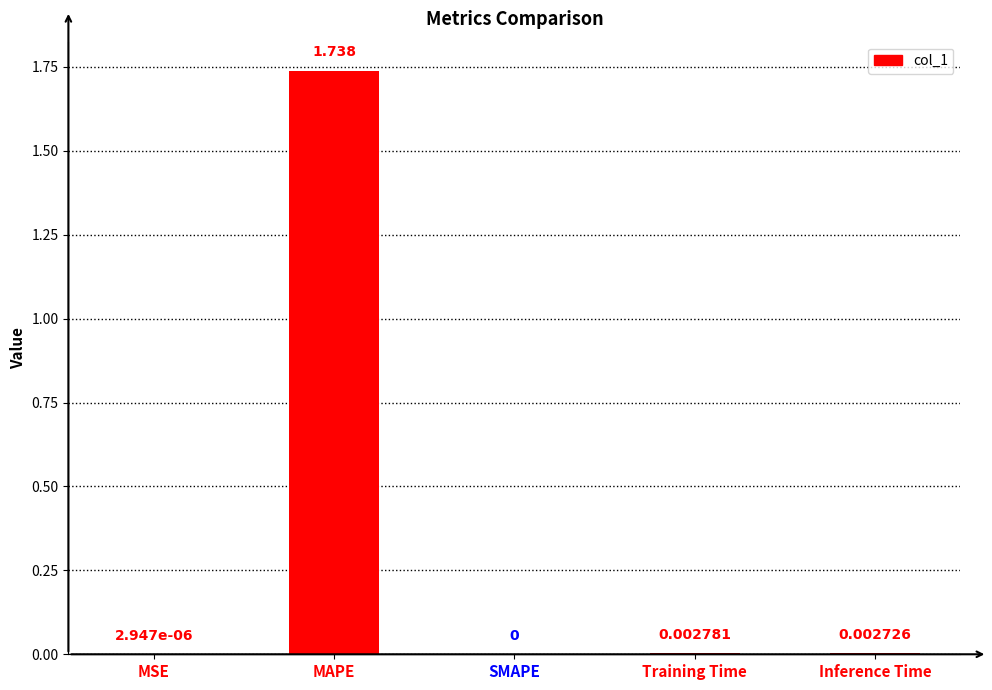

Which has a higher value, MSE or Training Time?

Training Time